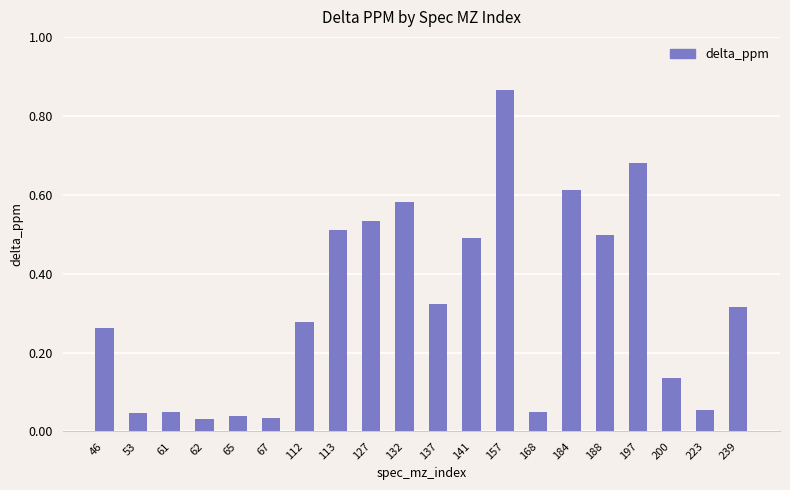

Is it true that the value at 141 is 0.5?

True